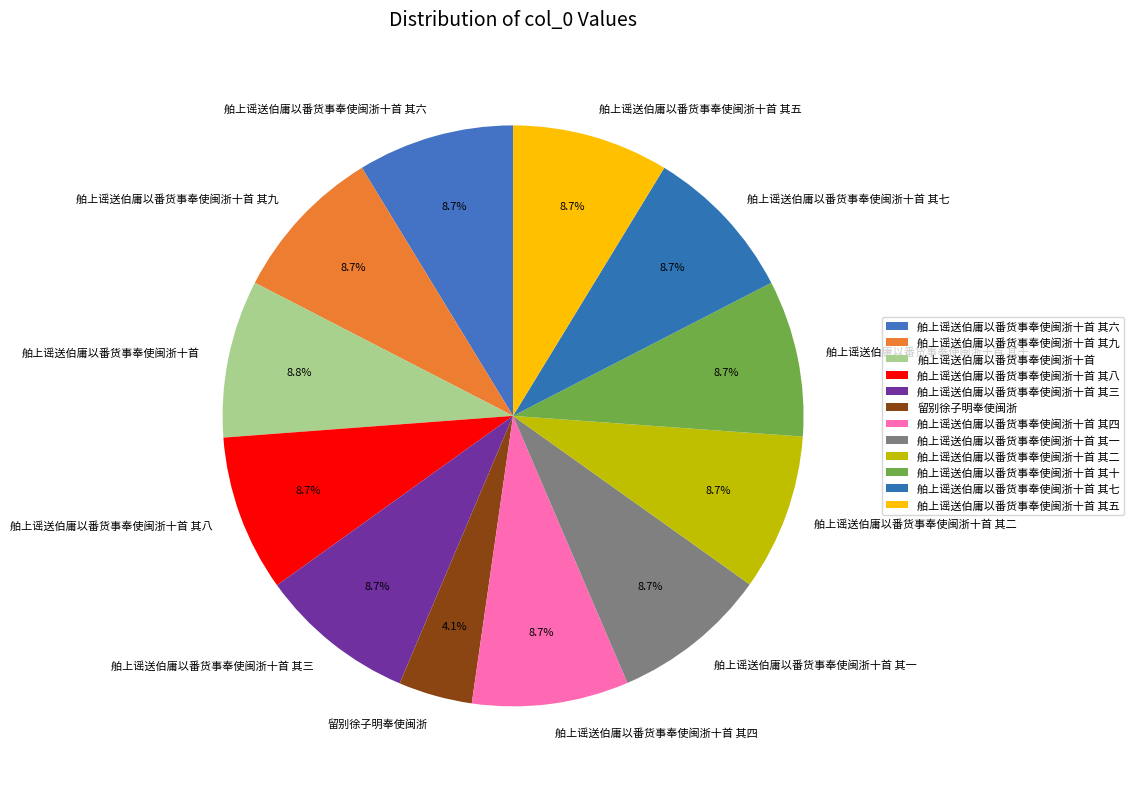

How many slices are in this pie chart?

12